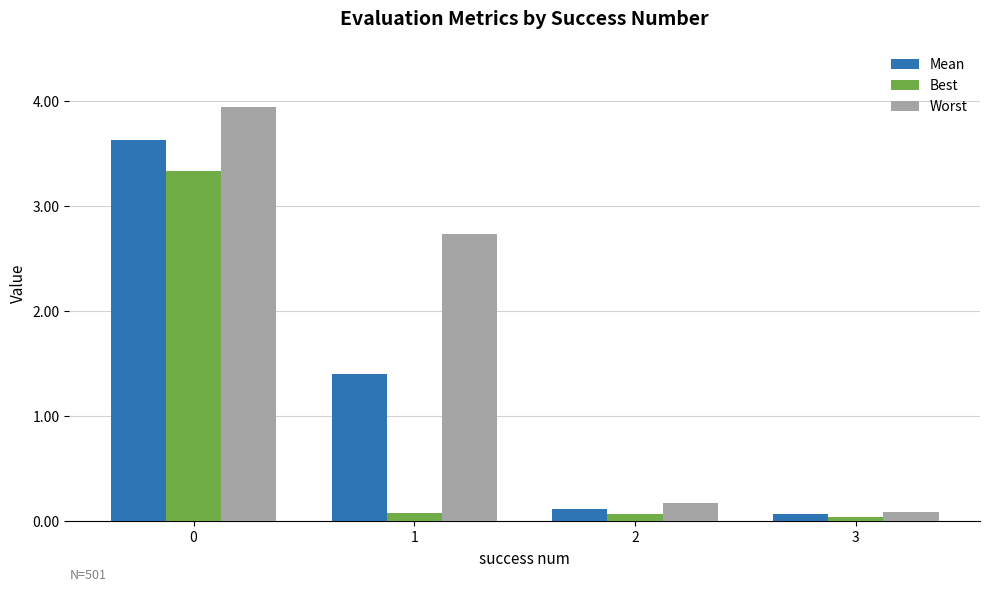

Is the value of Mean at 1 greater than the value of Worst at 0?

No